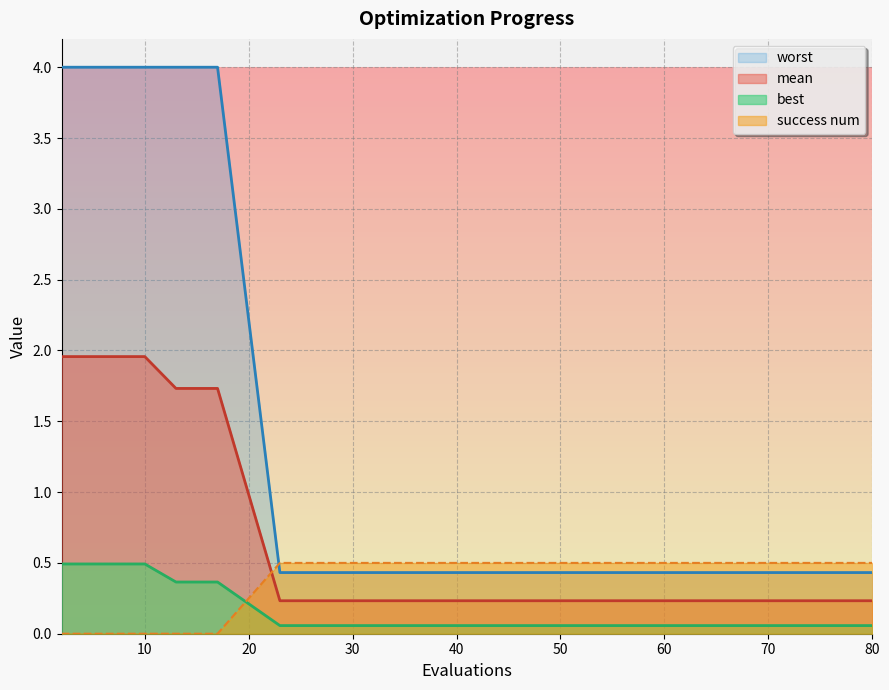

Reading right to left, extract all data points from this chart.

mean: 80=0.2	72=0.2	69=0.2	65=0.2	59=0.2	53=0.2	47=0.2	42=0.2	37=0.2	31=0.2	27=0.2	23=0.2	17=1.7	15=1.7	13=1.7	10=2.0	8=2.0	6=2.0	4=2.0	2=2.0
best: 80=0.1	72=0.1	69=0.1	65=0.1	59=0.1	53=0.1	47=0.1	42=0.1	37=0.1	31=0.1	27=0.1	23=0.1	17=0.4	15=0.4	13=0.4	10=0.5	8=0.5	6=0.5	4=0.5	2=0.5
worst: 80=0.4	72=0.4	69=0.4	65=0.4	59=0.4	53=0.4	47=0.4	42=0.4	37=0.4	31=0.4	27=0.4	23=0.4	17=4.0	15=4.0	13=4.0	10=4.0	8=4.0	6=4.0	4=4.0	2=4.0
success num: 80=0.5	72=0.5	69=0.5	65=0.5	59=0.5	53=0.5	47=0.5	42=0.5	37=0.5	31=0.5	27=0.5	23=0.5	17=0.0	15=0.0	13=0.0	10=0.0	8=0.0	6=0.0	4=0.0	2=0.0